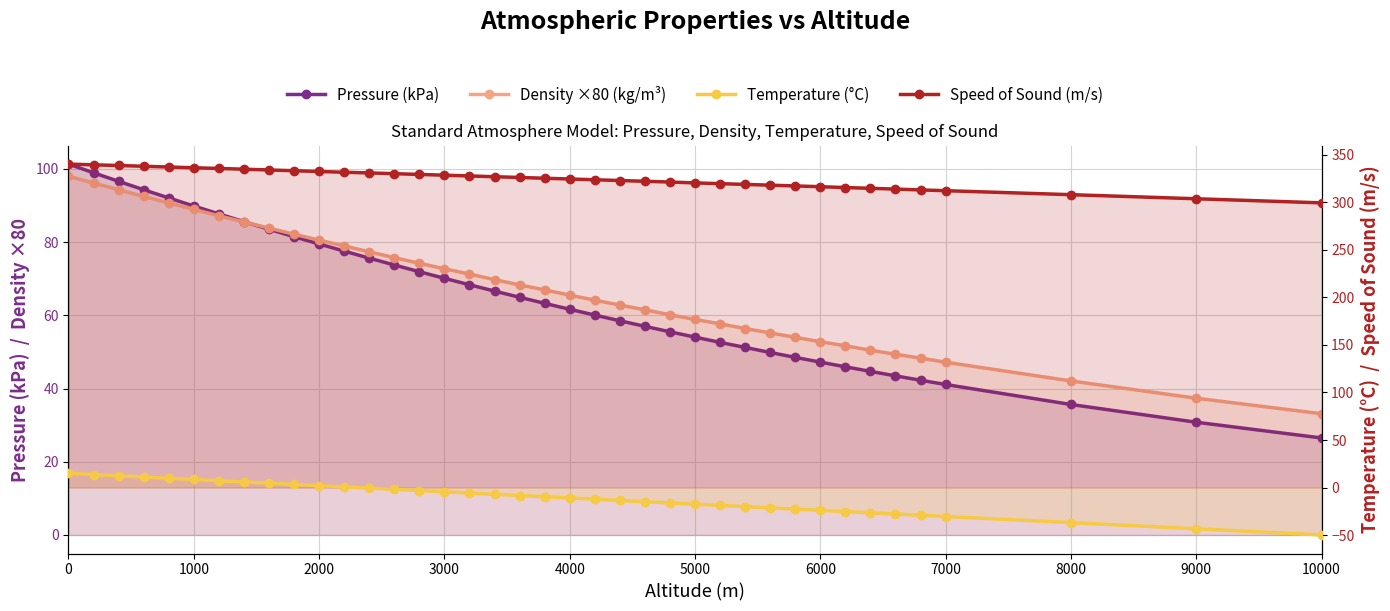

How many data points does each series have?

39